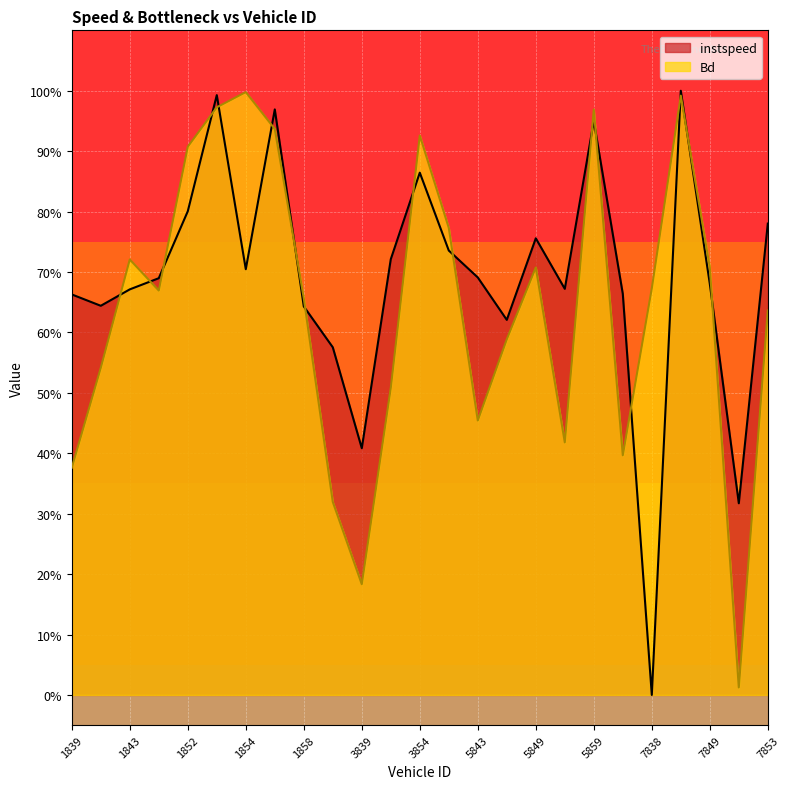

In Bd, how many points are lower than both neighbors (excluding endpoints)?

6